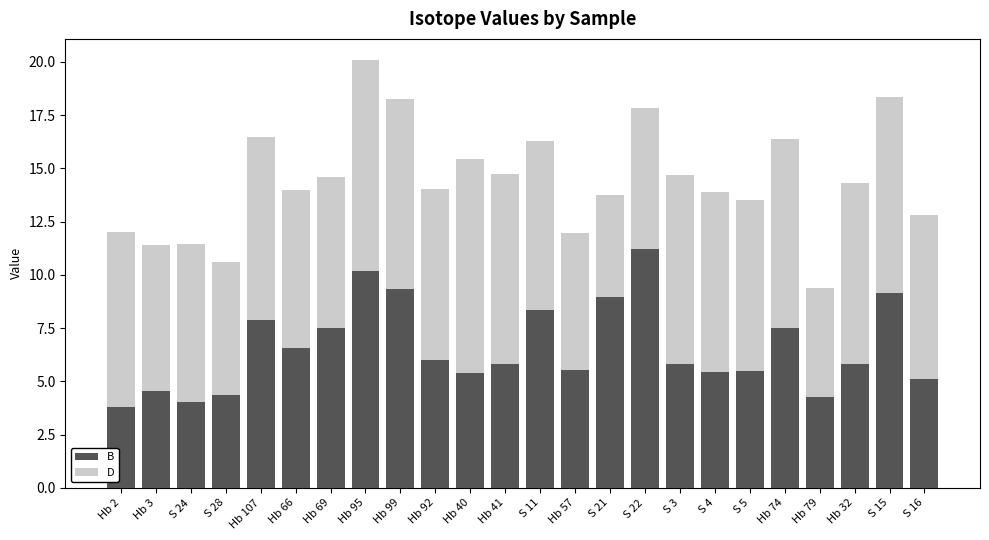

How many distinct data groups are displayed?

2